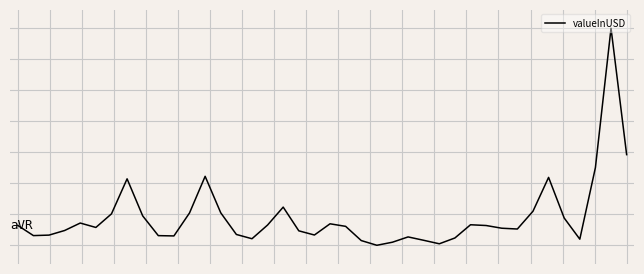

Is this an area chart (filled region under the line)?

No